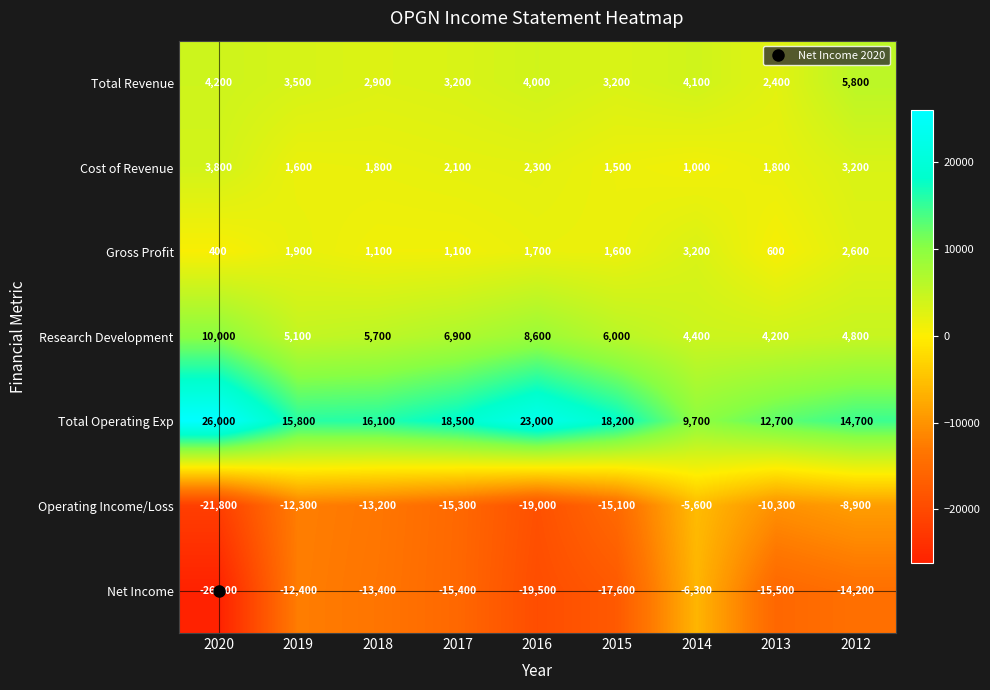

Rank the series by their maximum value, from highest to lowest.

Total Operating Exp, Research Development, Total Revenue, Cost of Revenue, Gross Profit, Operating Income/Loss, Net Income